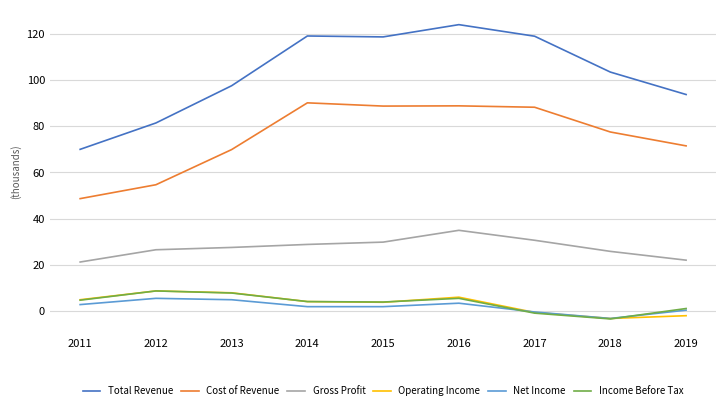

True or false: Operating Income and Gross Profit cross at least once.

False